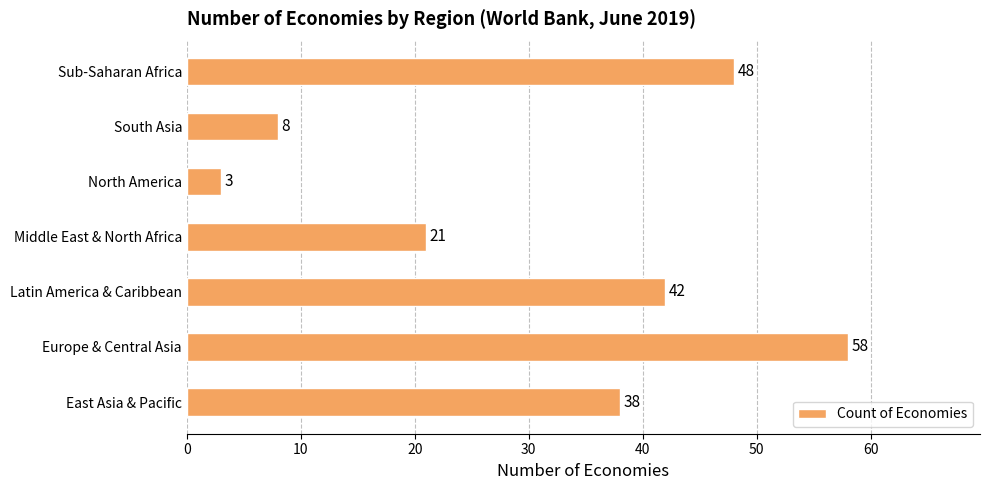

Approximately how many times larger is the value at Europe & Central Asia compared to East Asia & Pacific?

1.5